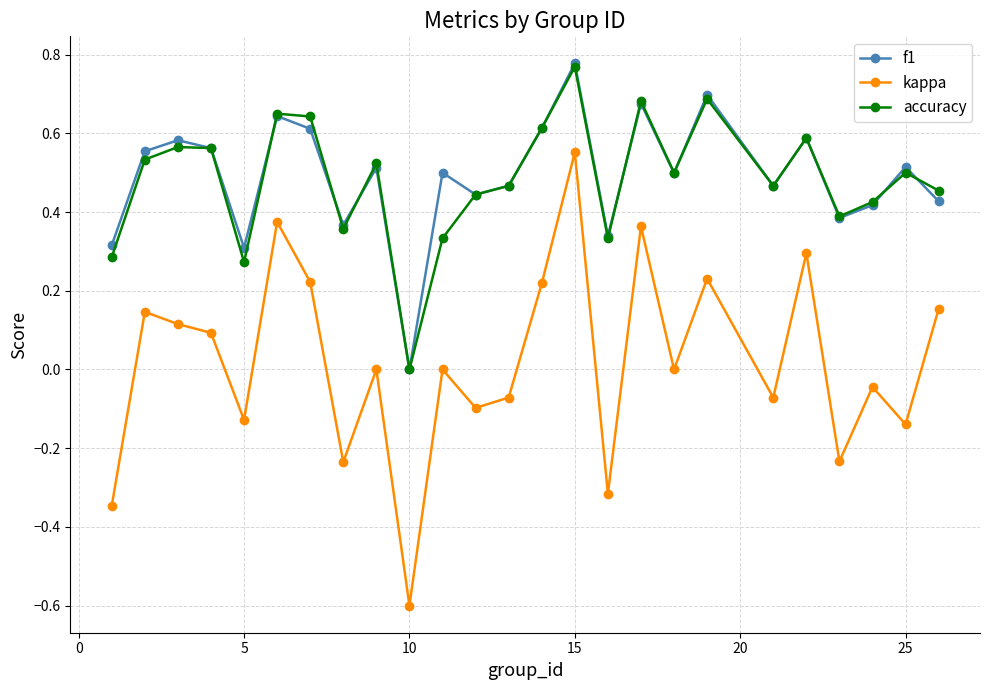

What is the minimum value shown in the chart?

-0.6